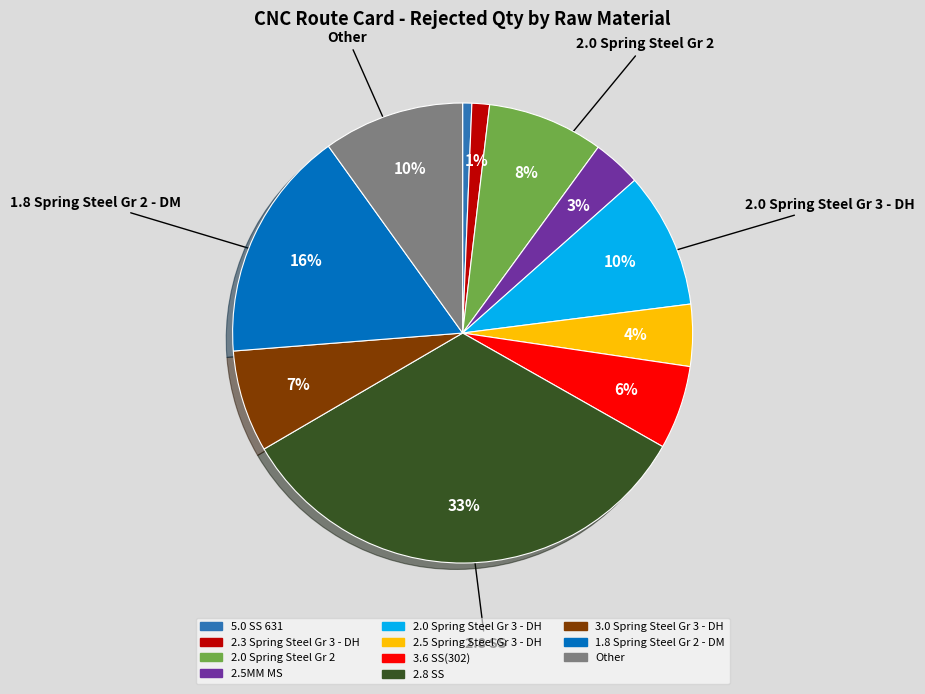

True or false: 2.3 Spring Steel Gr 3 - DH accounts for 8% of the total.

False